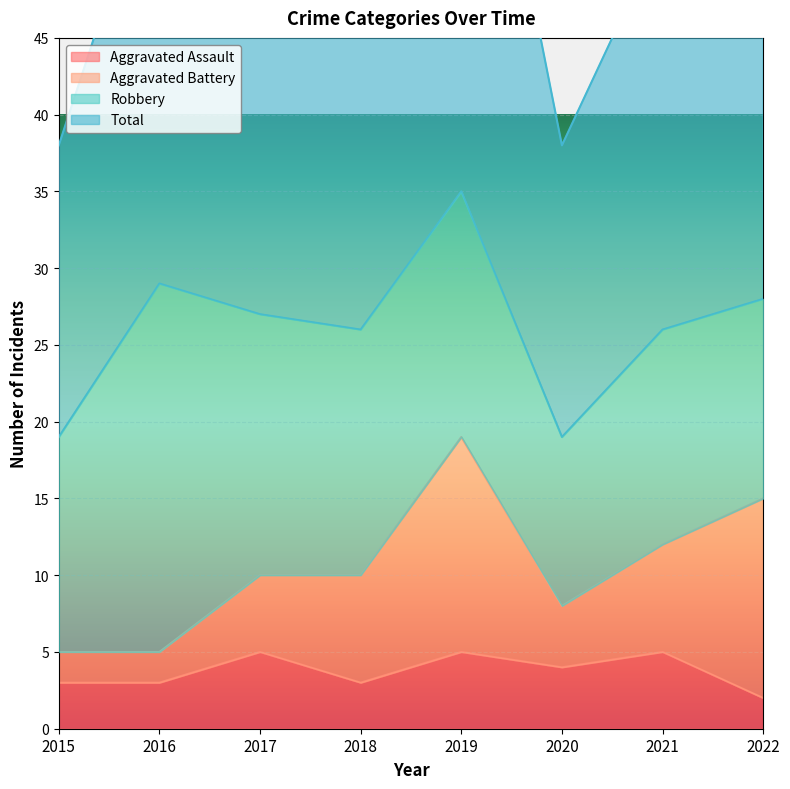

What is the value of the Aggravated Assault point at the 5th from the left?

5